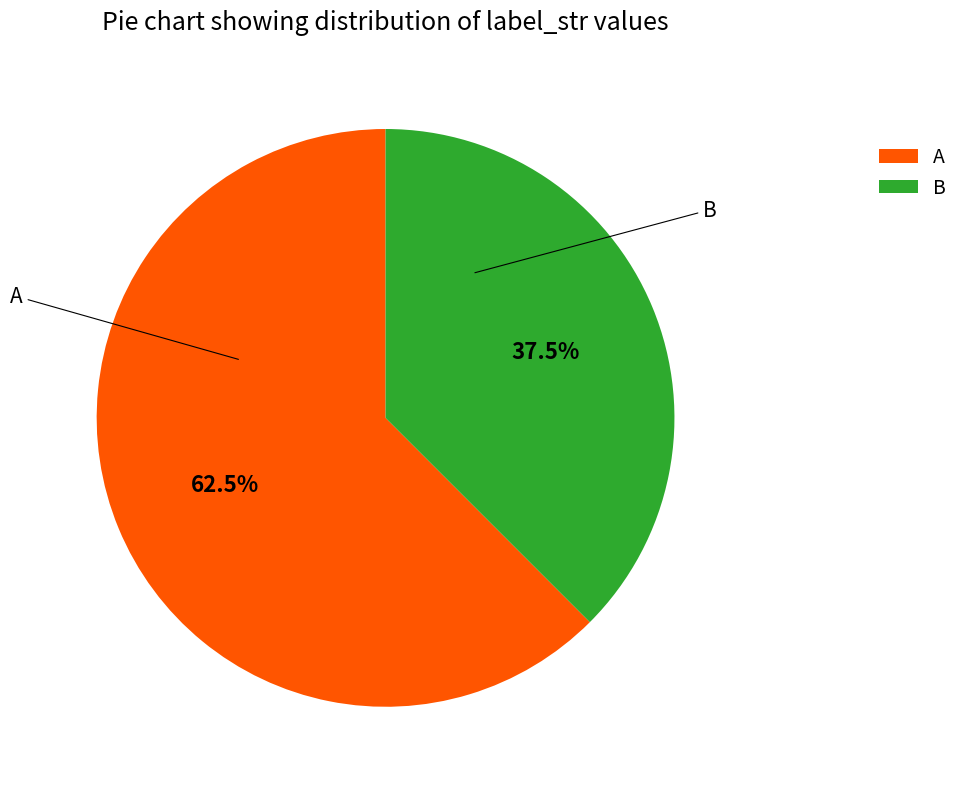

What portion of the pie excludes A?

37.5%